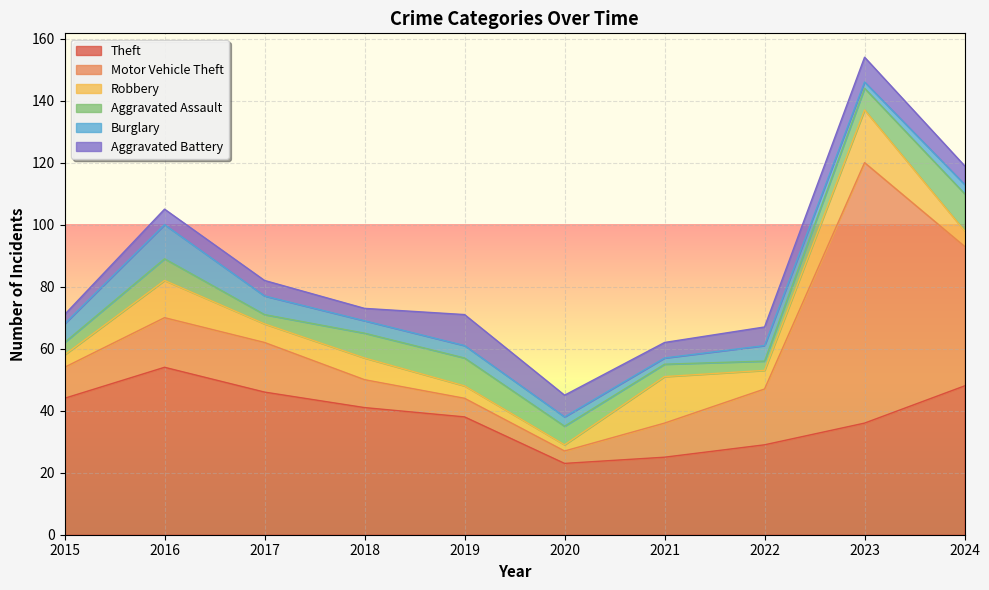

Which has a higher value, 2016 or 2019?

2016